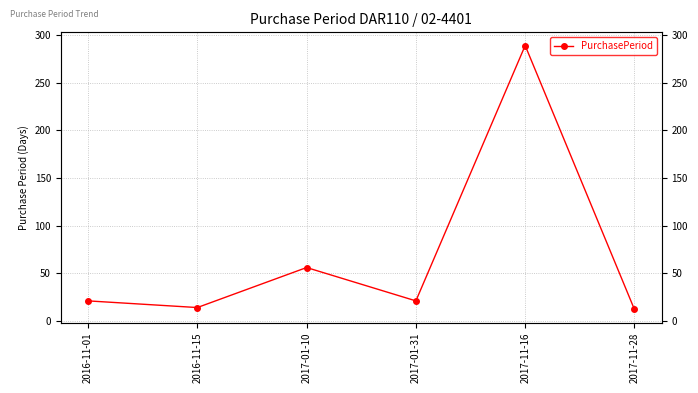

What position from the left is 2017-11-28?

6